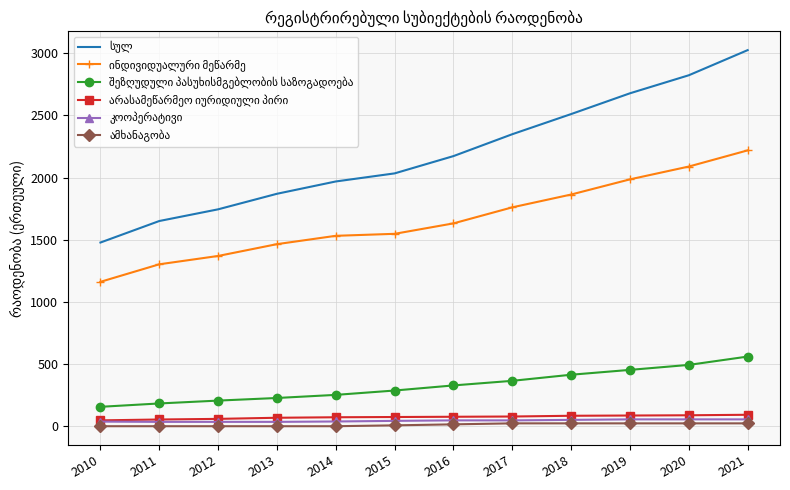

At which category is the sum across all series the highest?

2021